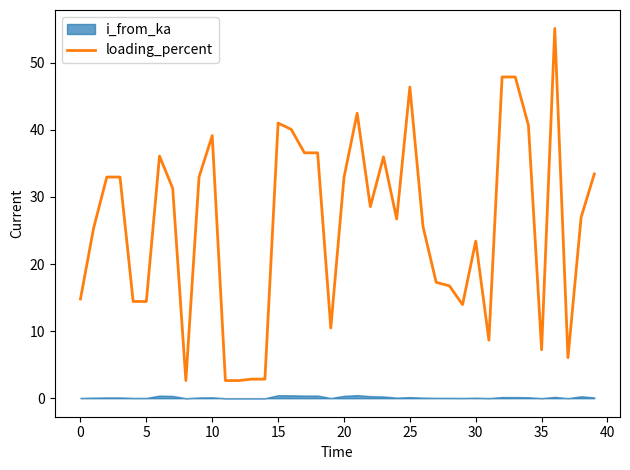

Between 17 and 21, which is larger?

21